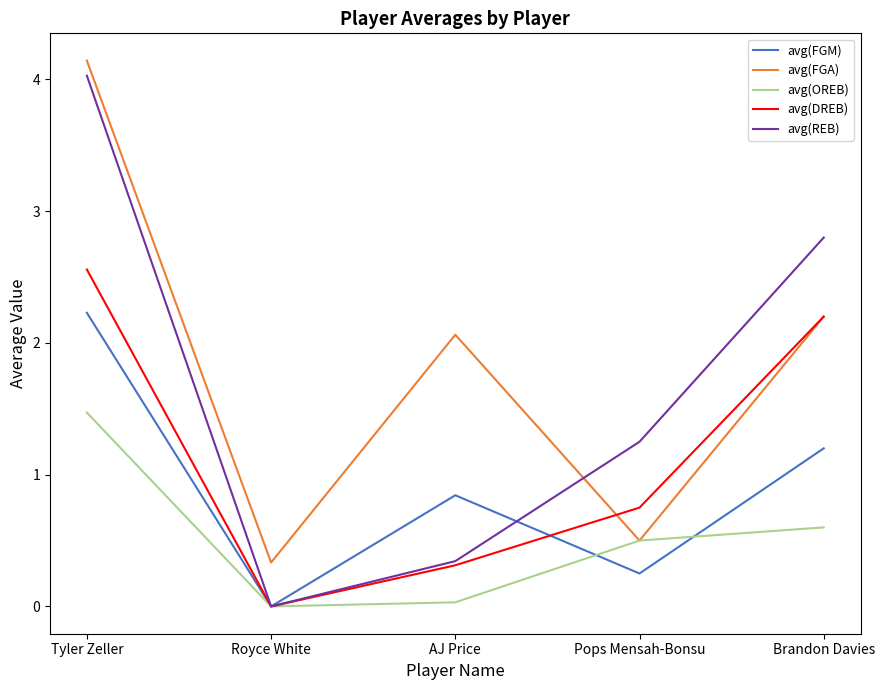

What position from the left is Tyler Zeller?

1